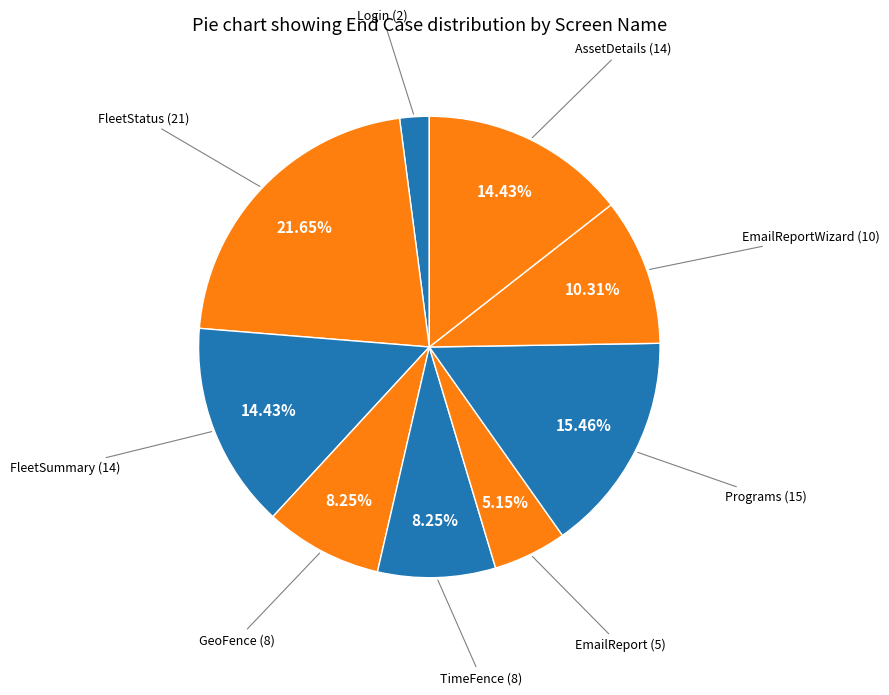

True or false: Programs accounts for 24% of the total.

False